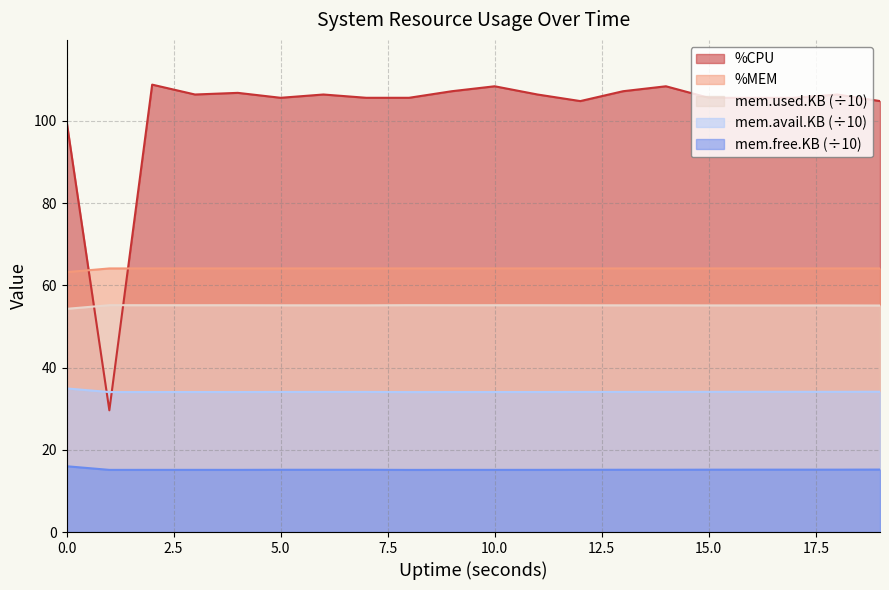

True or false: %MEM and mem.free.KB intersect in this chart.

False